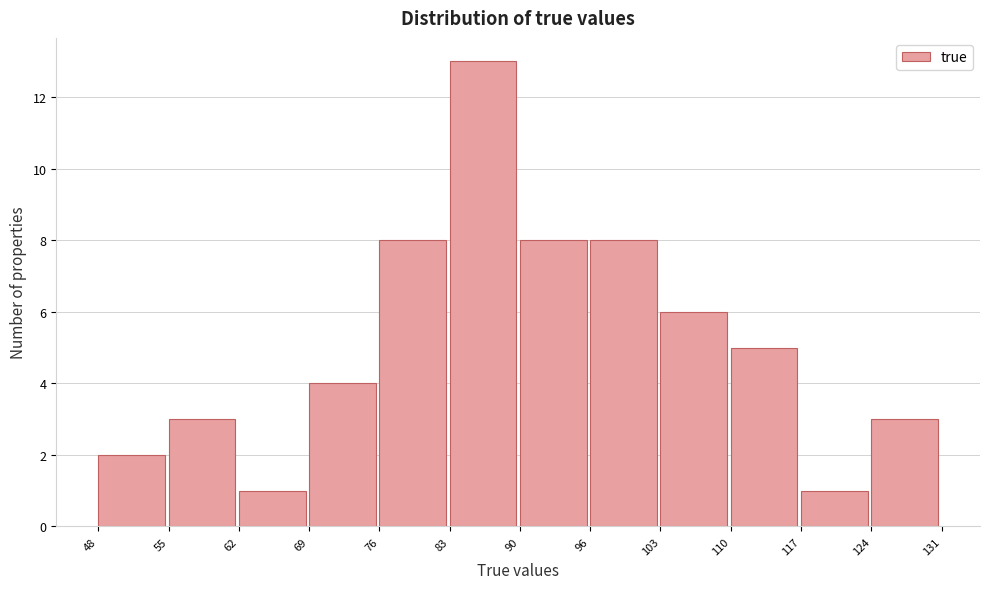

Reading left to right, list every bar in this chart as the range it spans on the x-axis followed by its height. The values are not printed on the chart, so give them approximately, as read against the axis.

48 to 55: 2
55 to 62: 3
62 to 69: 1
69 to 76: 4
76 to 83: 8
83 to 90: 13
90 to 96: 8
96 to 103: 8
103 to 110: 6
110 to 117: 5
117 to 124: 1
124 to 131: 3